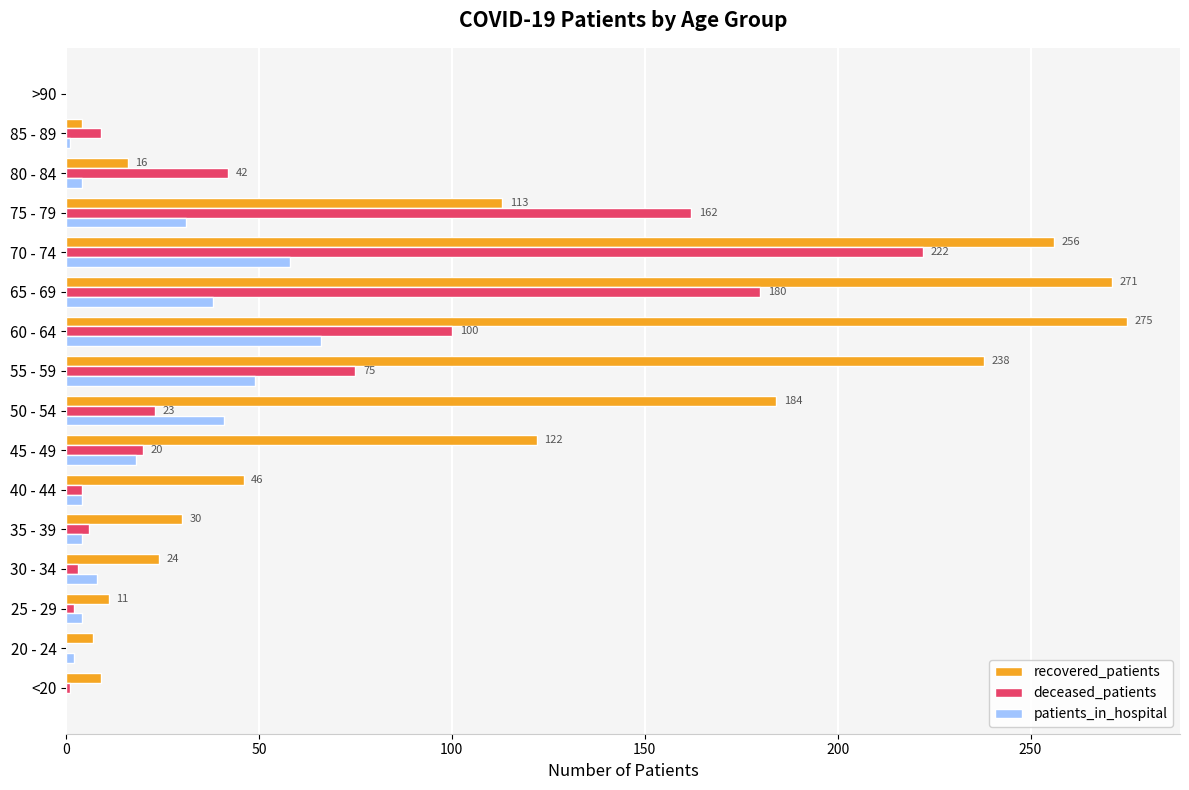

Between 65 - 69 and 70 - 74, which series saw the biggest shift?

deceased_patients